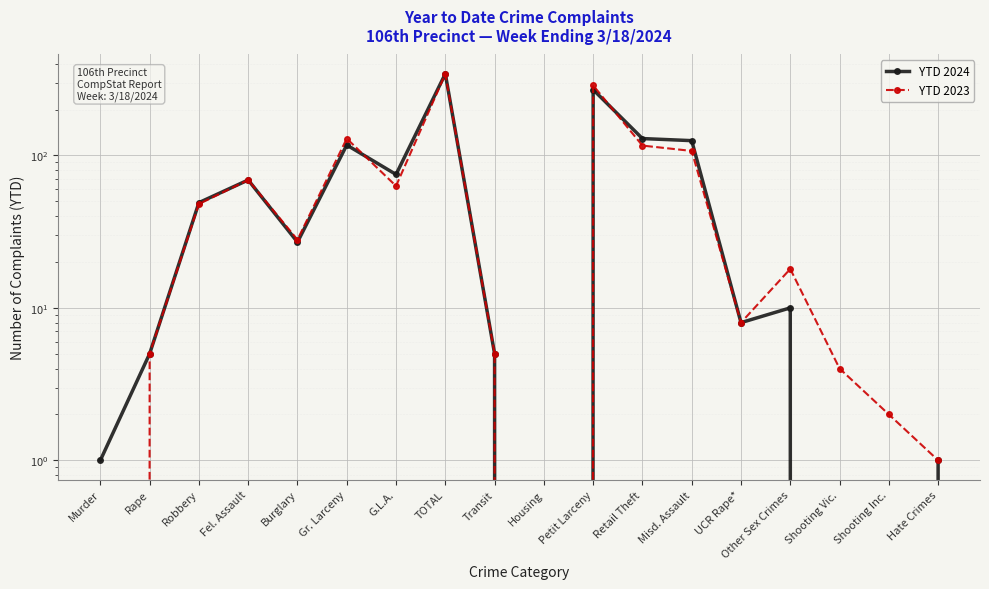

The value of YTD 2023 at Retail Theft is 158. True or false?

False